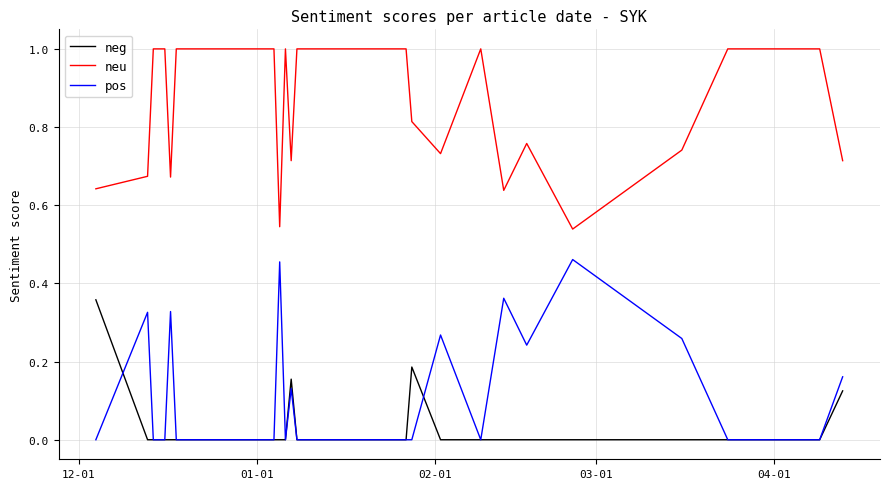

What is the difference between the maximum and minimum values in the neu series?

0.5